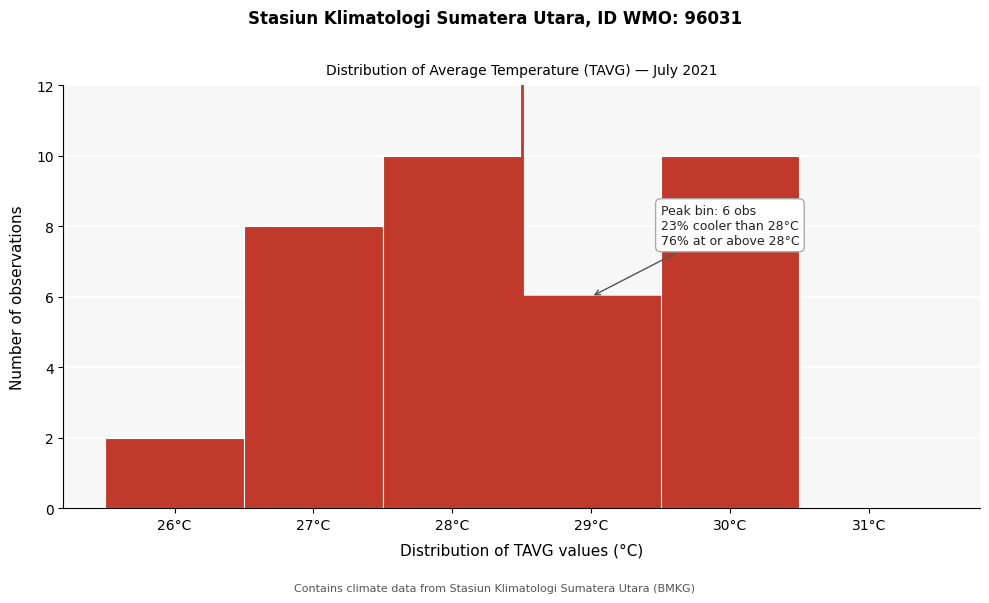

Reading left to right, what are all the values shown in this chart?

26°C=2	27°C=8	28°C=10	29°C=6	30°C=10	31°C=0